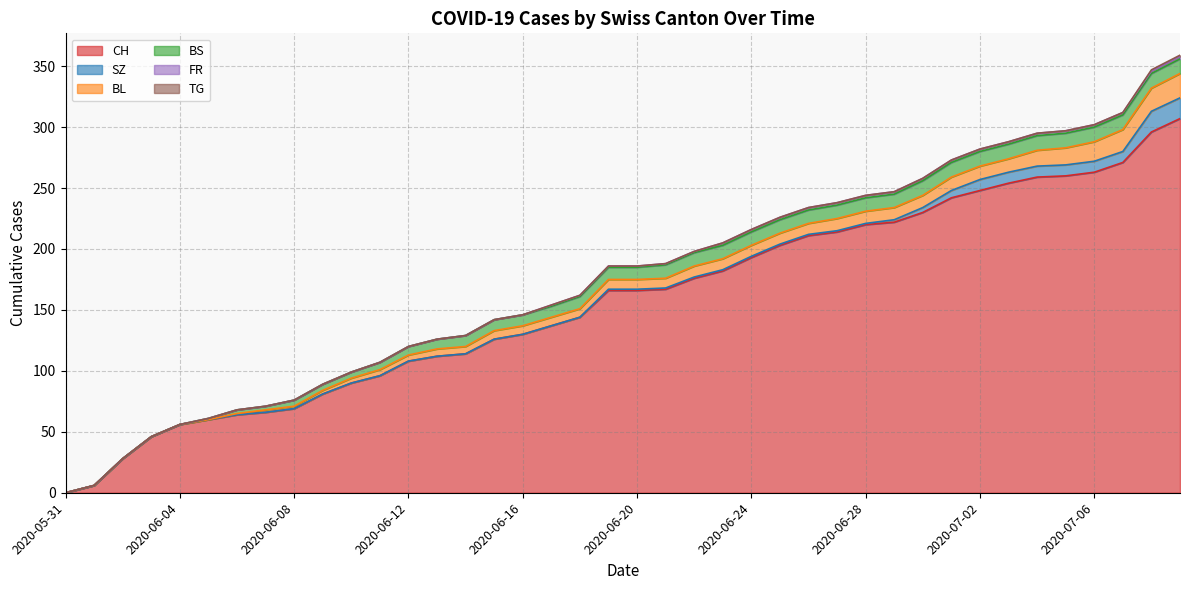

Is it true that BS equals 7 at 2020-07-01?

False